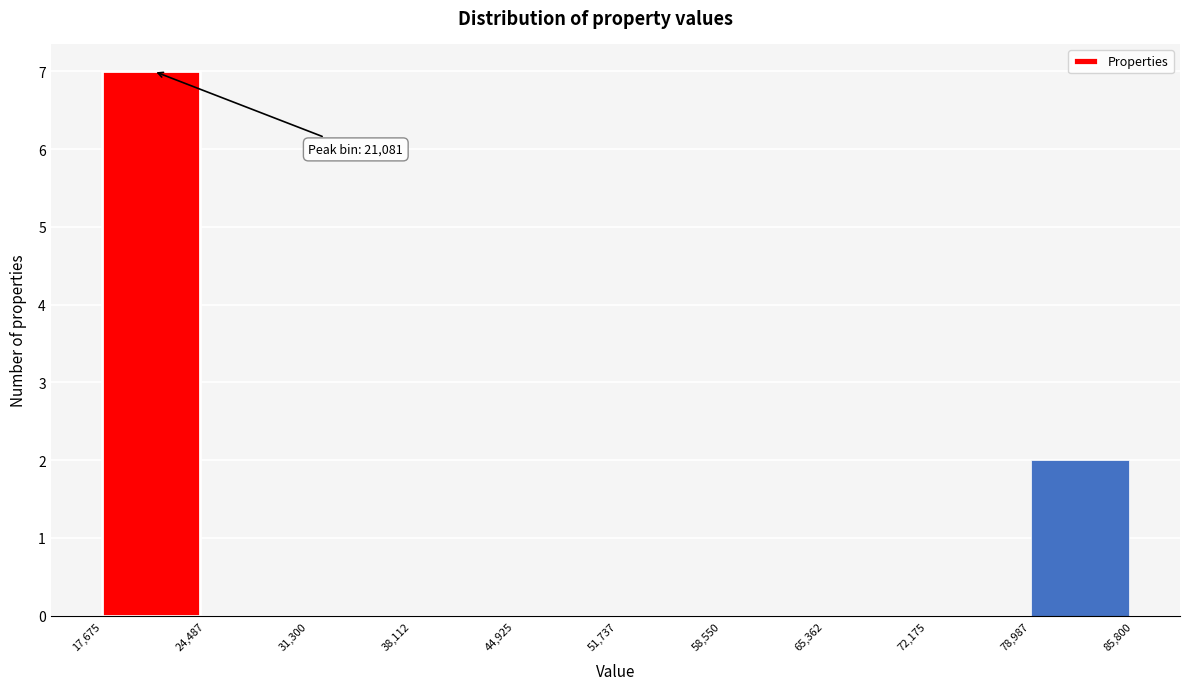

Over which range of the x-axis is the bar tallest?

17,675 to 24,487